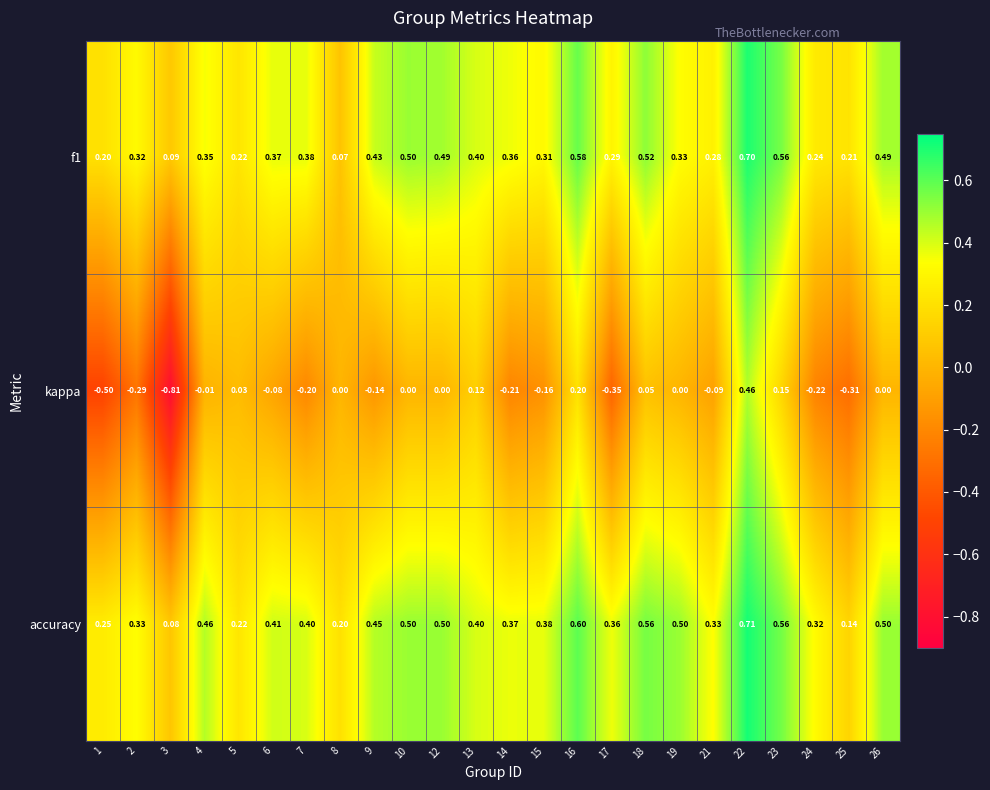

How many categories are shown in the chart?

24